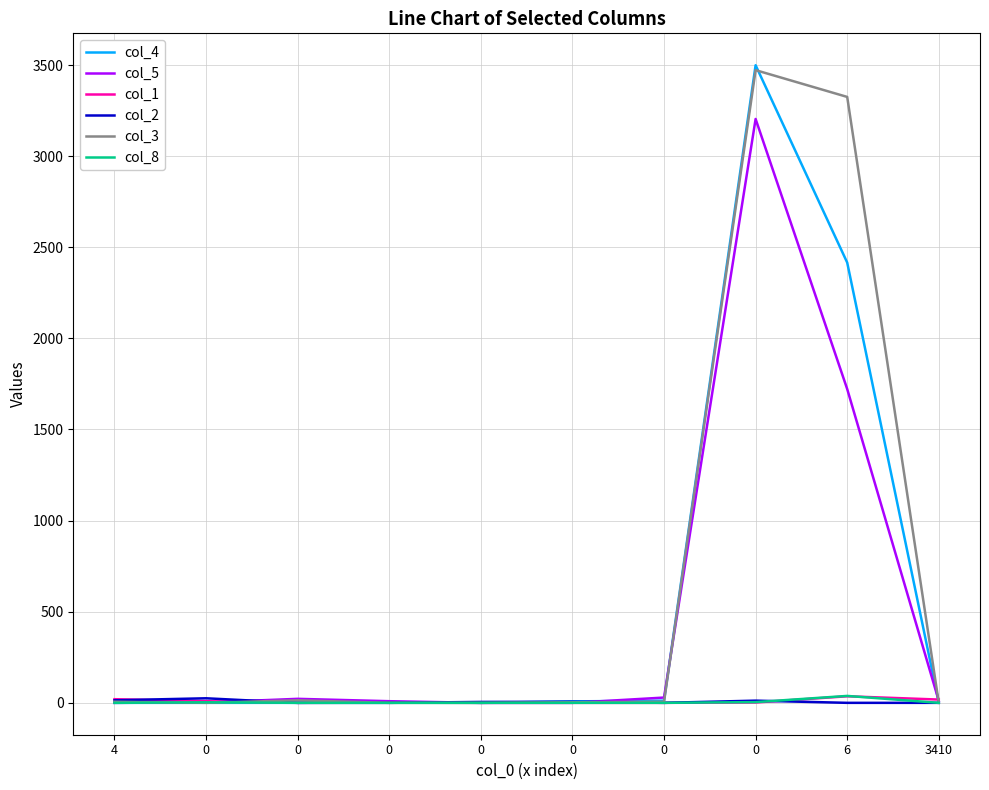

Does the chart display data point markers on the line(s)?

No